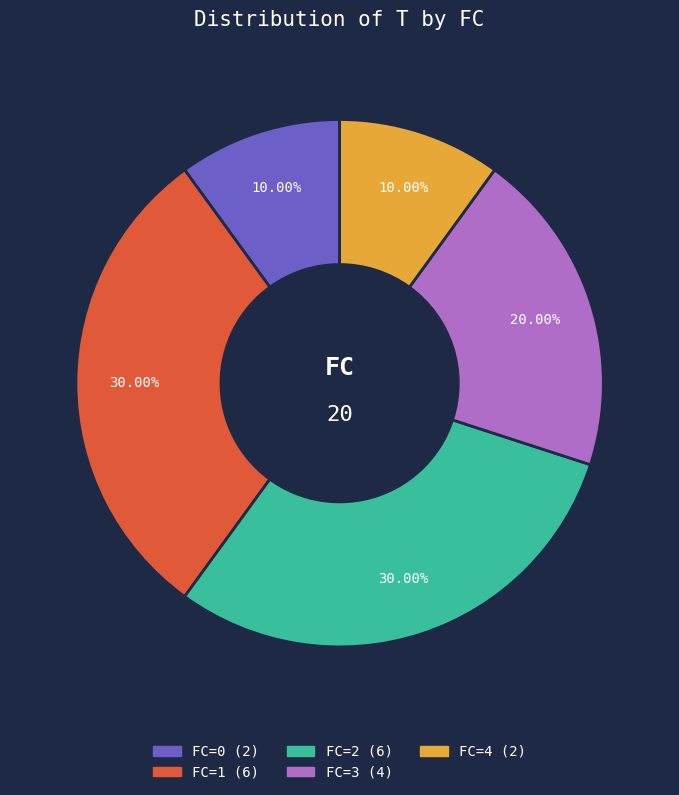

To the nearest percent, what portion does FC=1 represent?

30%